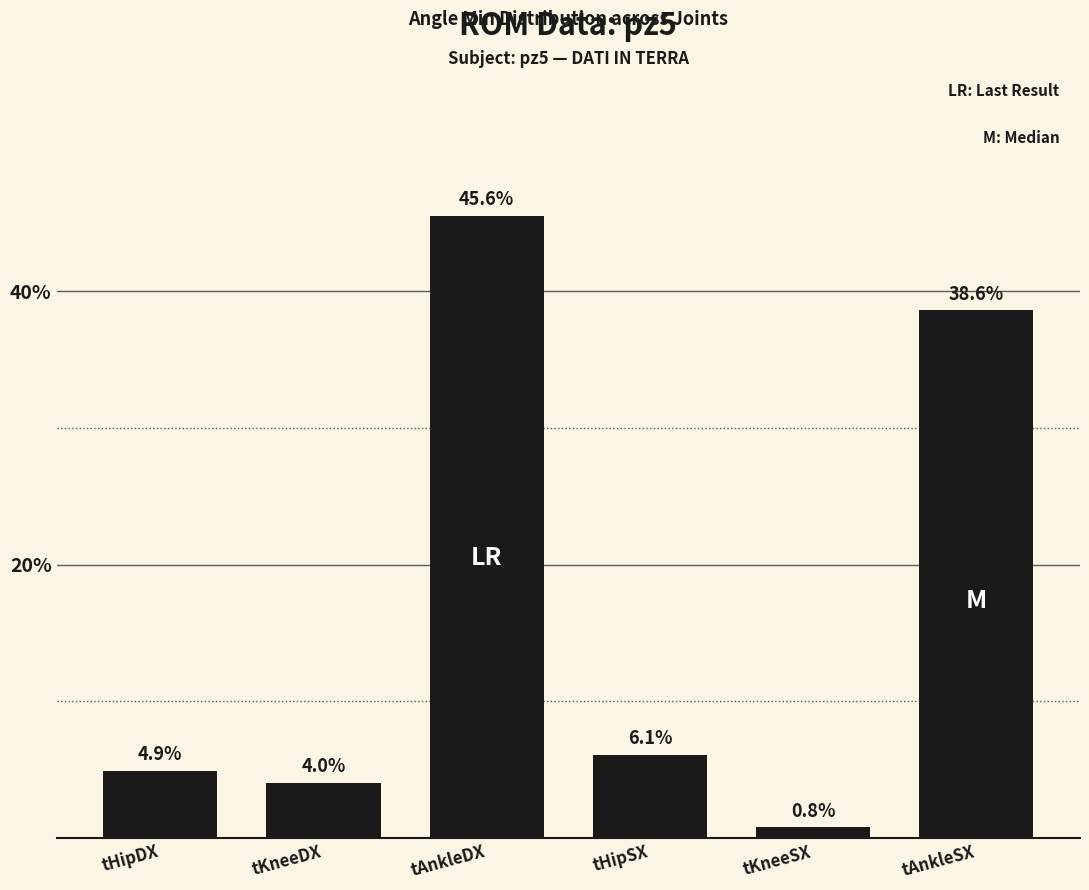

Are the bars horizontal?

No